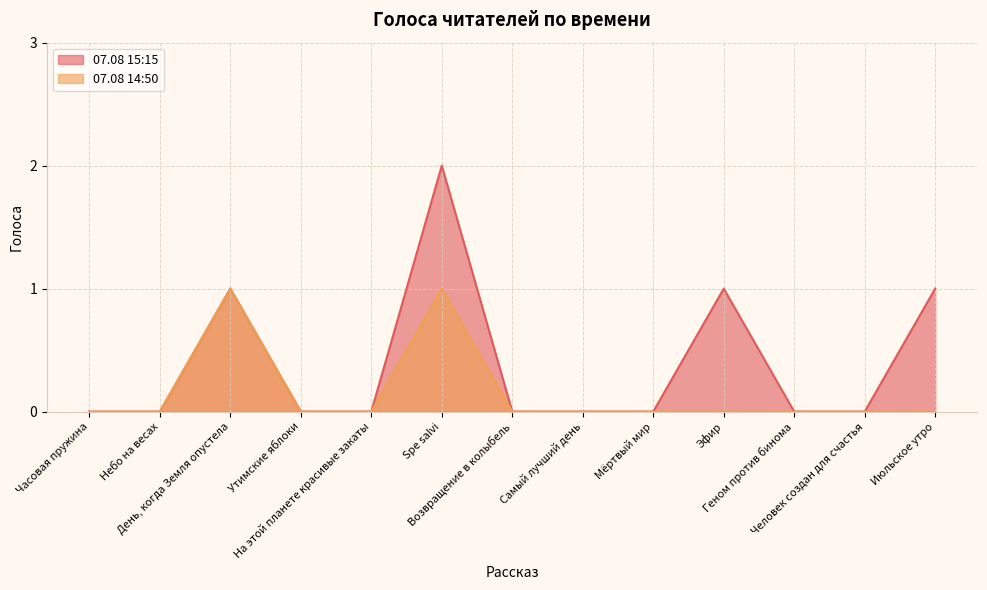

At which category does 07.08 14:50 reach its first local peak?

День, когда Земля опустела